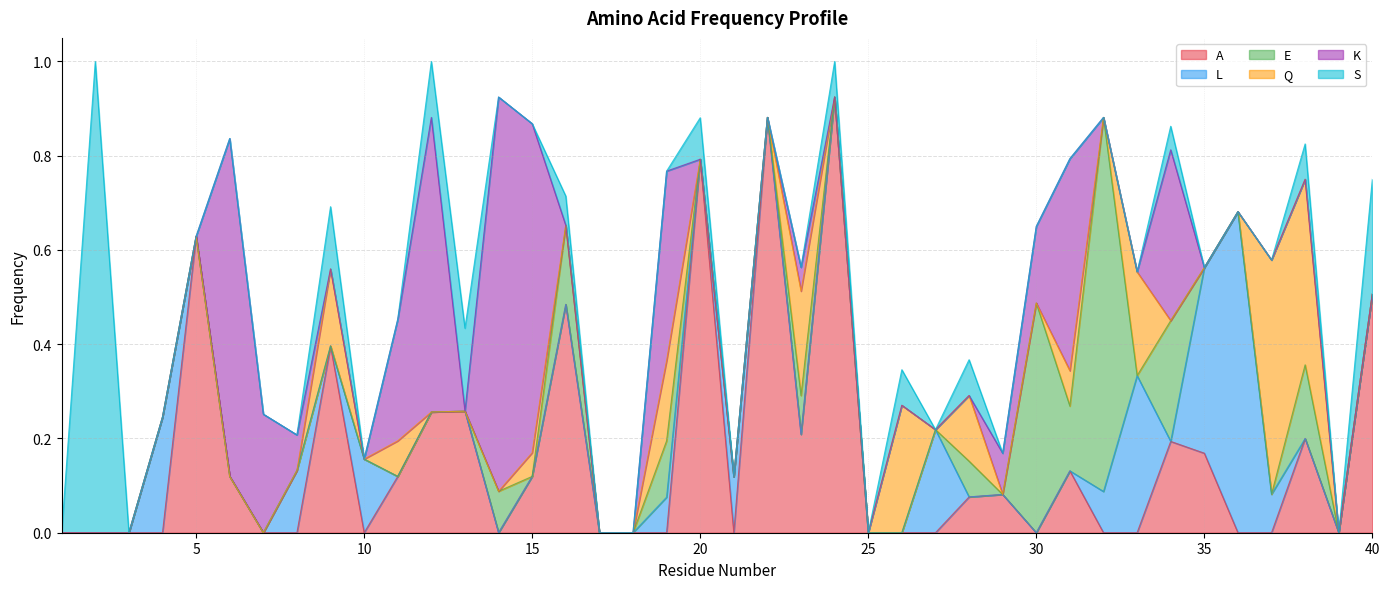

Which label corresponds to the smallest value in the chart?

1